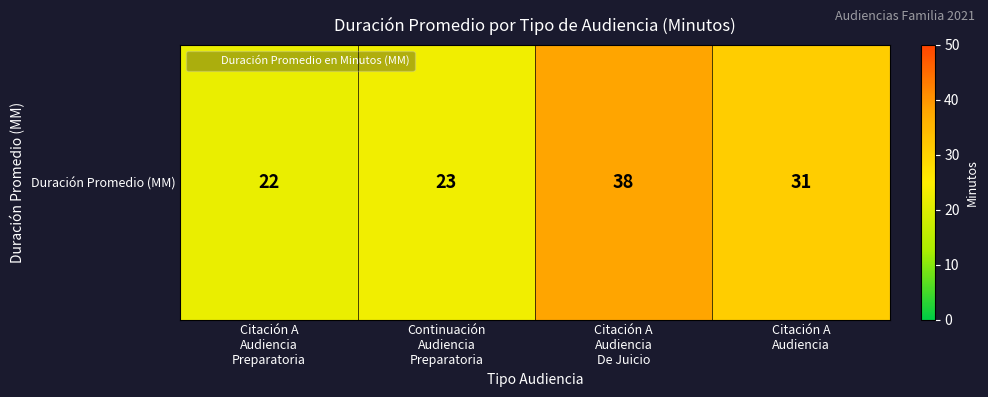

How many data points are less than 31?

2